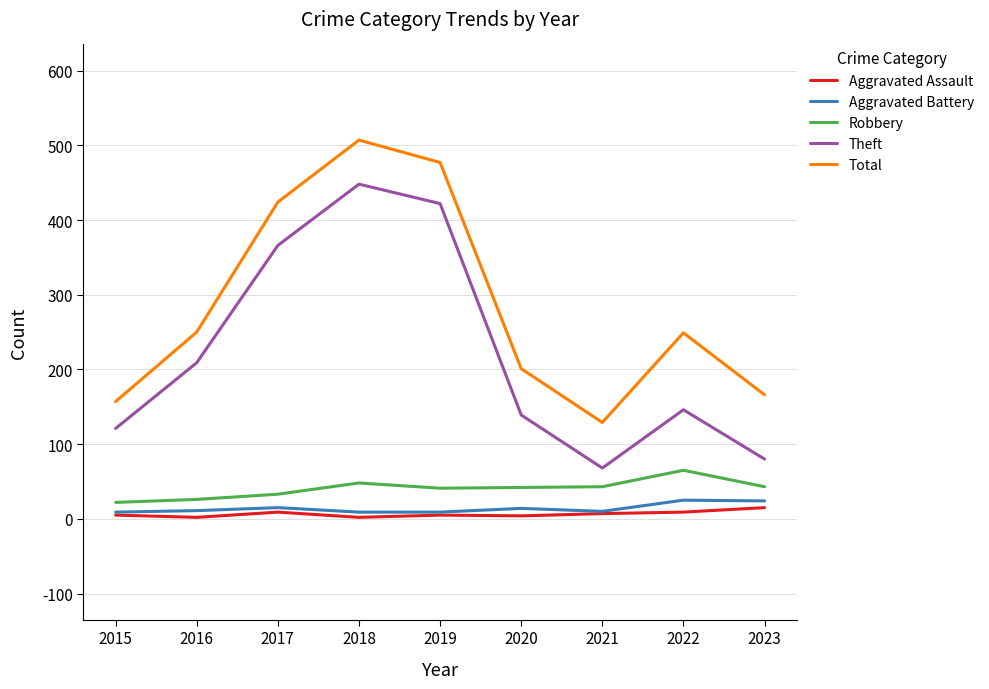

How many categories are shown in the chart?

9